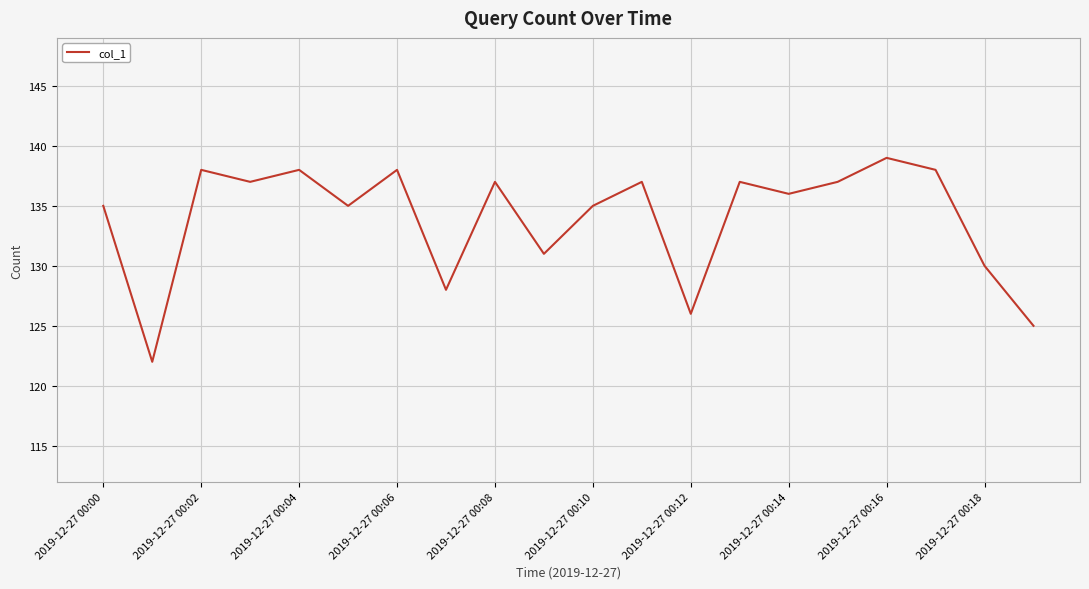

How many series are shown in this chart?

1